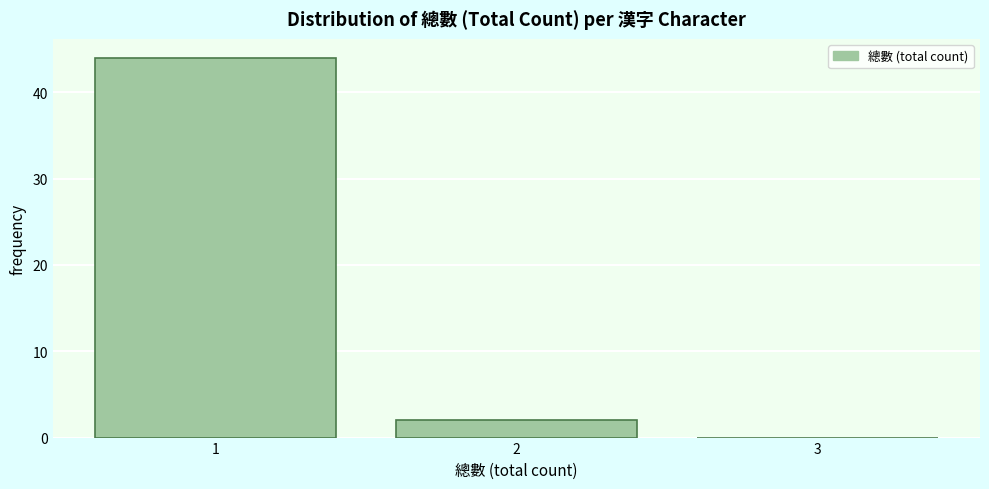

Reading left to right, transcribe this chart: for each bar, give the range it covers on the x-axis and its height. The values are not printed on the chart, so give them approximately, as read against the axis.

0.5 to 1.5: 44
1.5 to 2.5: 2
2.5 to 3.5: 0